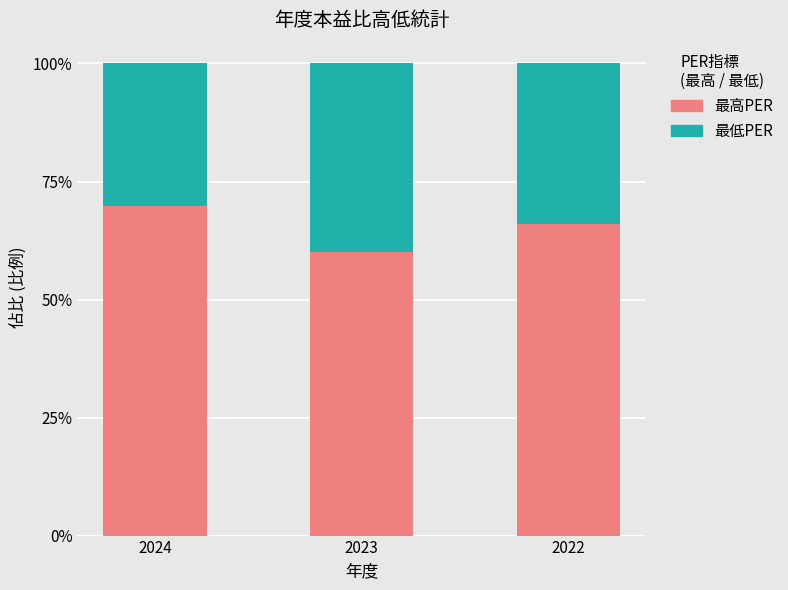

At which category is the sum across all series the highest?

2023